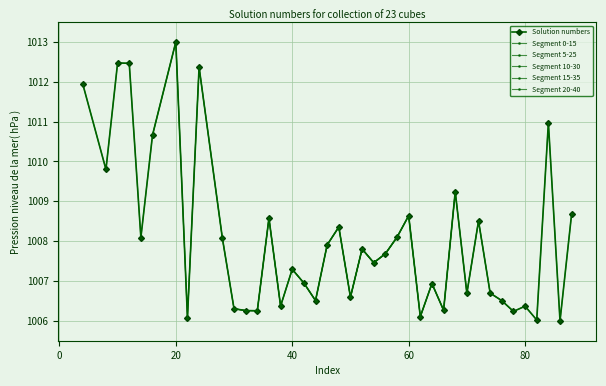

What is the smallest value displayed?

1006.0